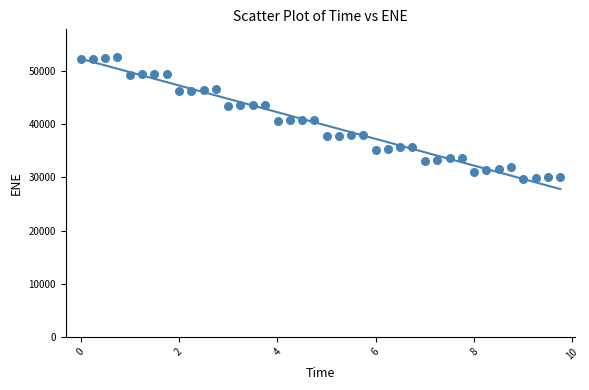

What is the range of X values (max minus min)?

9.8